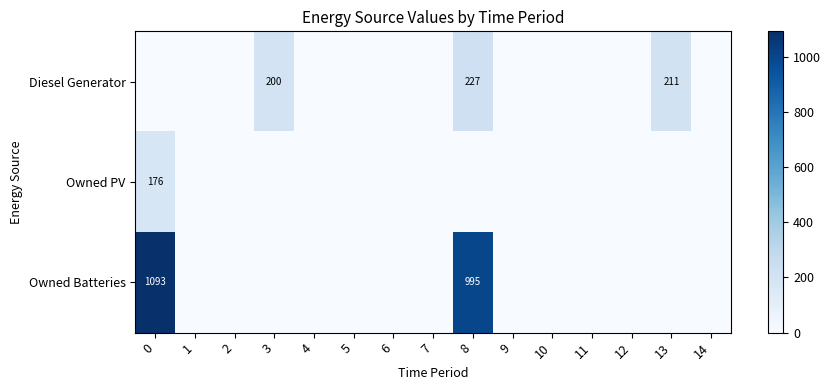

True or false: Owned PV has a value of 43 at 0.

False